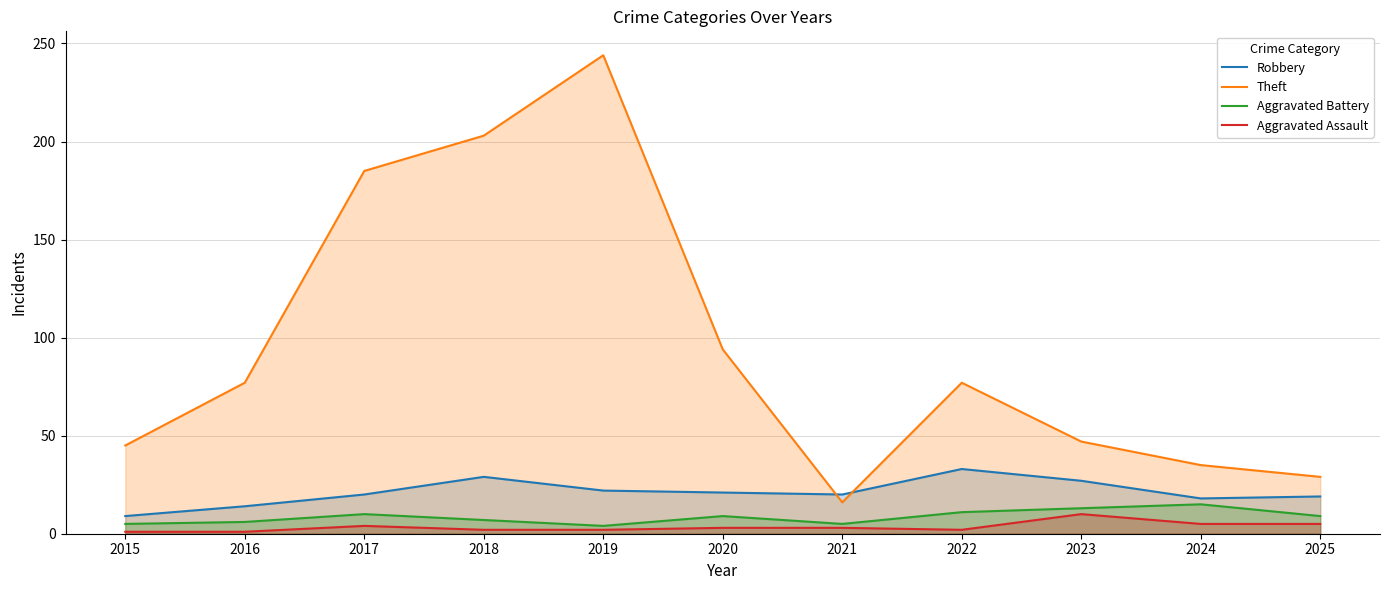

List the labels in order of Aggravated Assault value, smallest first.

2015, 2016, 2018, 2019, 2022, 2020, 2021, 2017, 2024, 2025, 2023